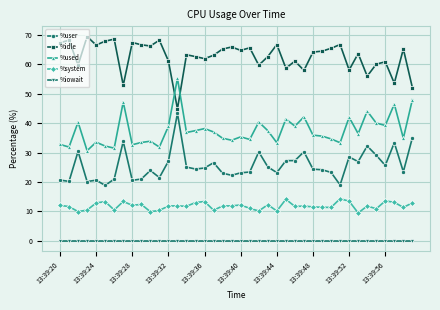

In %used, how many points are higher than both neighbors (excluding endpoints)?

13